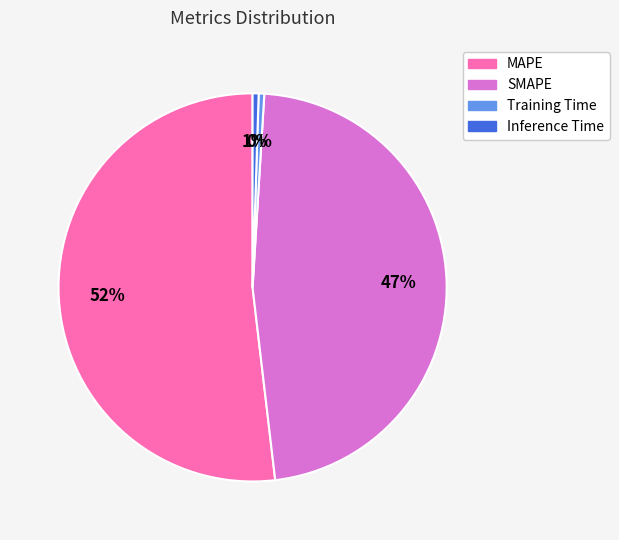

Which category has the biggest portion of the pie?

MAPE